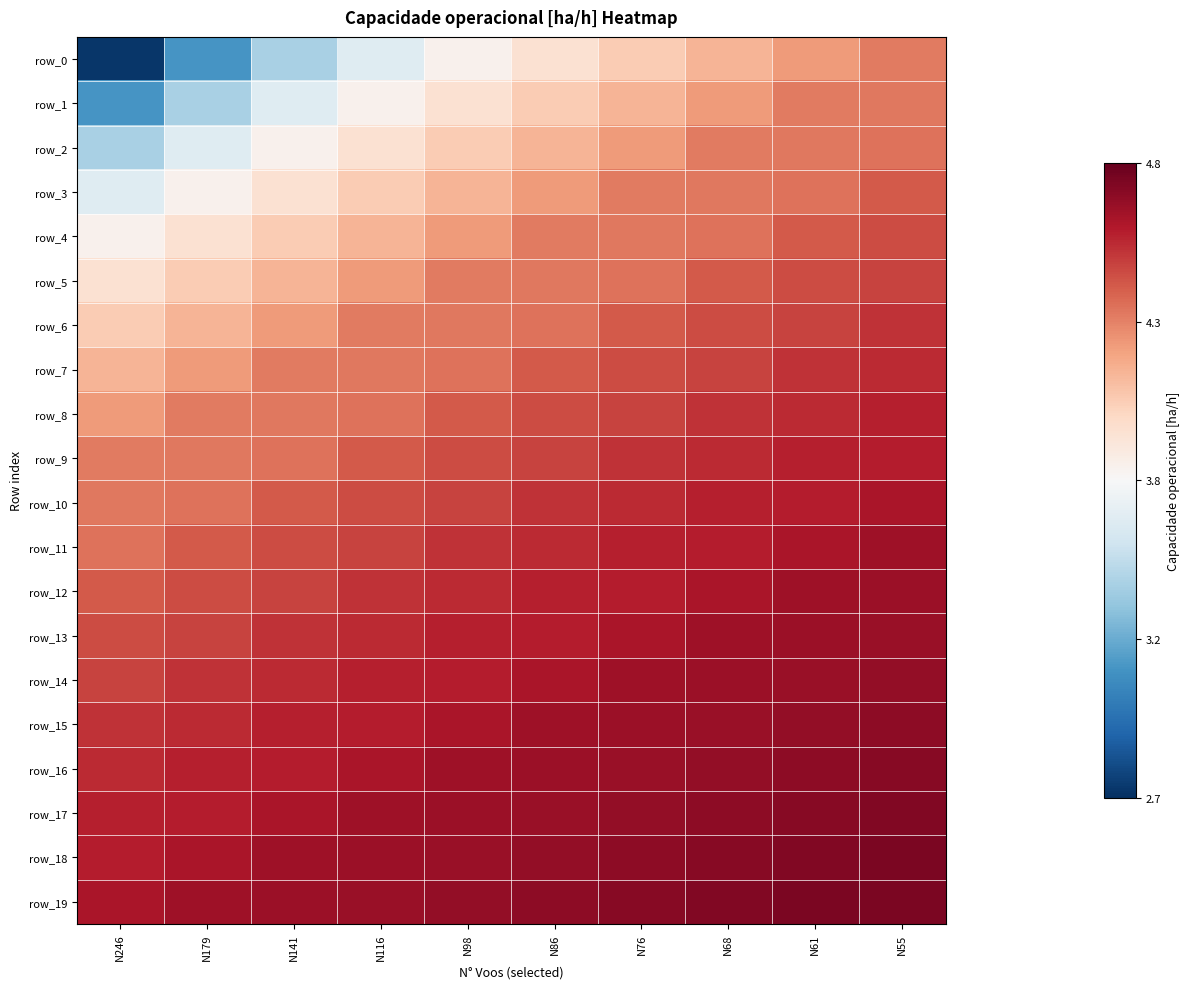

True or false: row_13 has a value of 6.9 at N98.

False